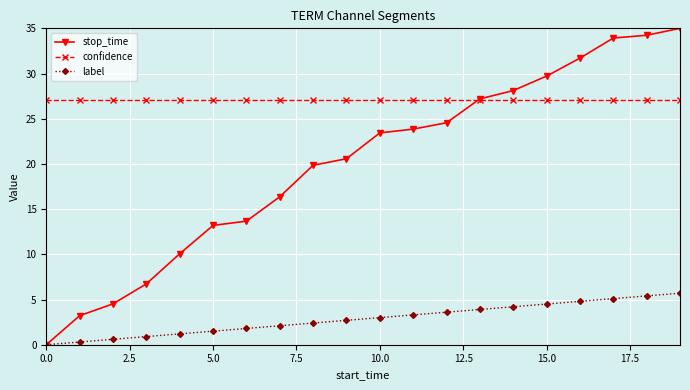

True or false: confidence and label cross at least once.

False